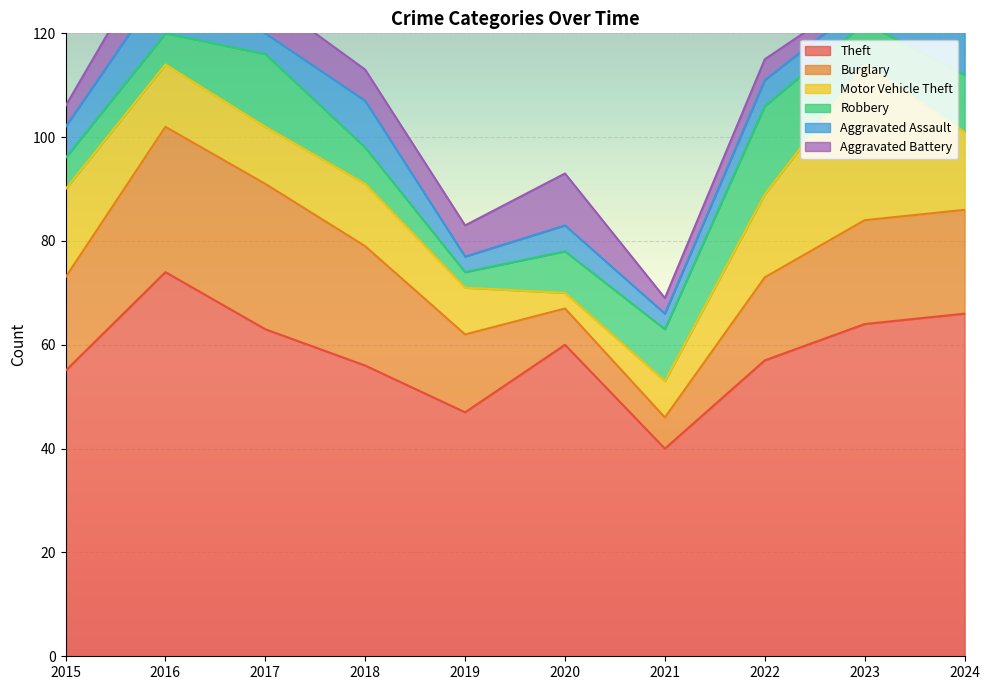

What is the average value of the Burglary series?

18